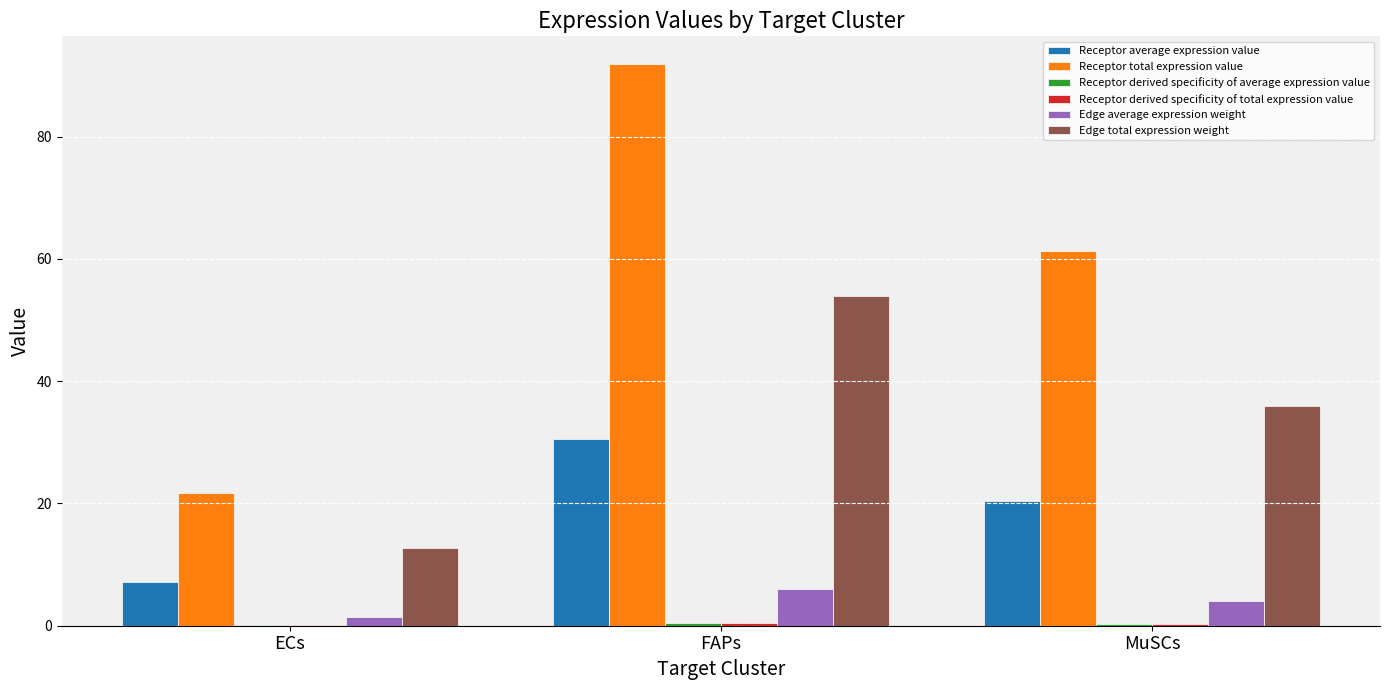

What is the average value of the Receptor average expression value series?

19.4